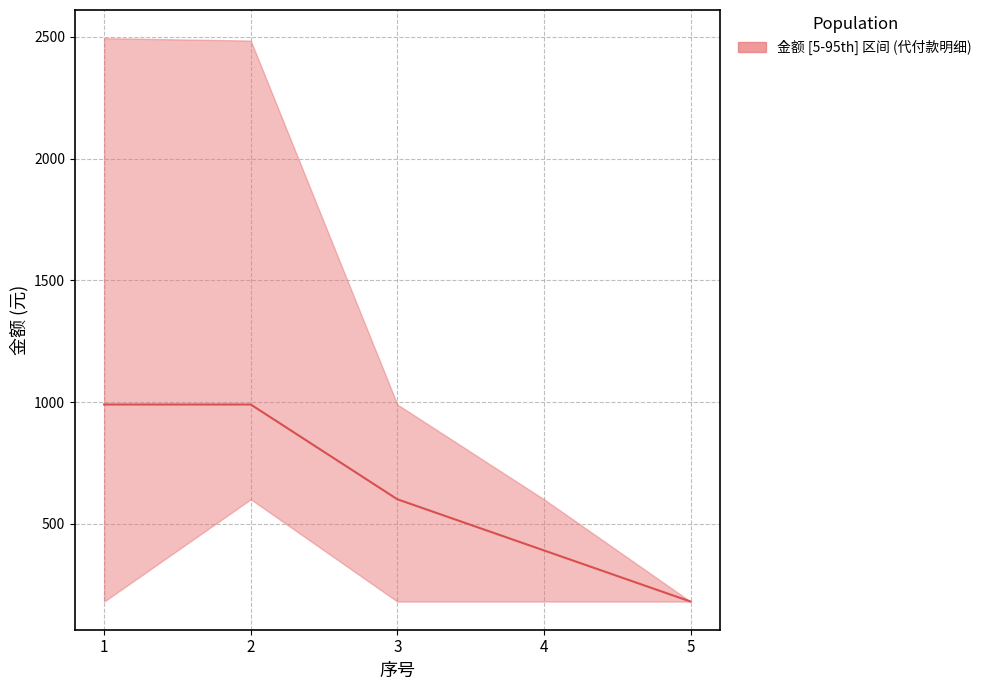

Read the value at 1.

990.0